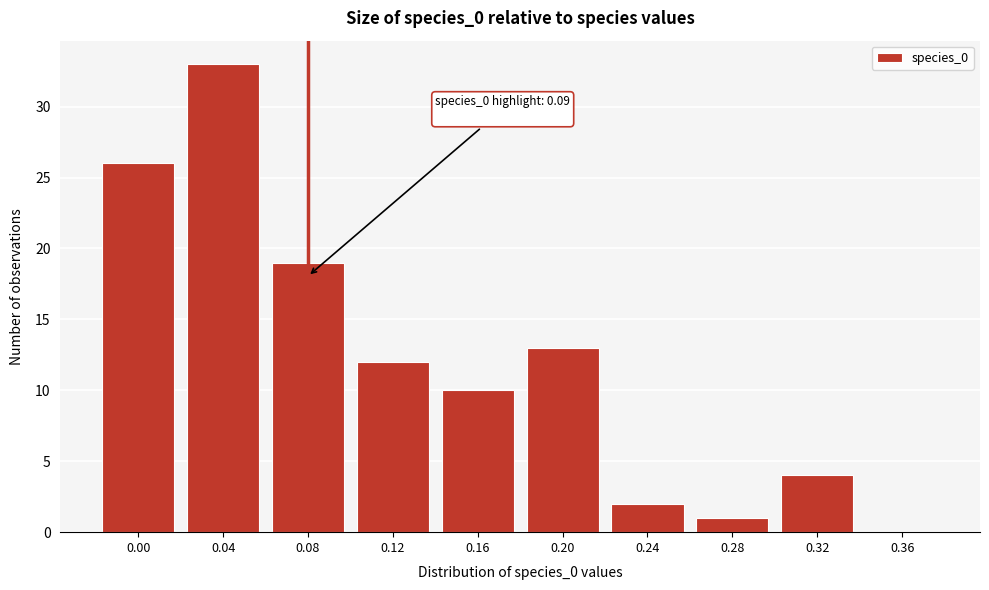

Reading left to right, list all the values displayed in this chart.

0.00=26	0.04=33	0.08=19	0.12=12	0.16=10	0.20=13	0.24=2	0.28=1	0.32=4	0.36=0